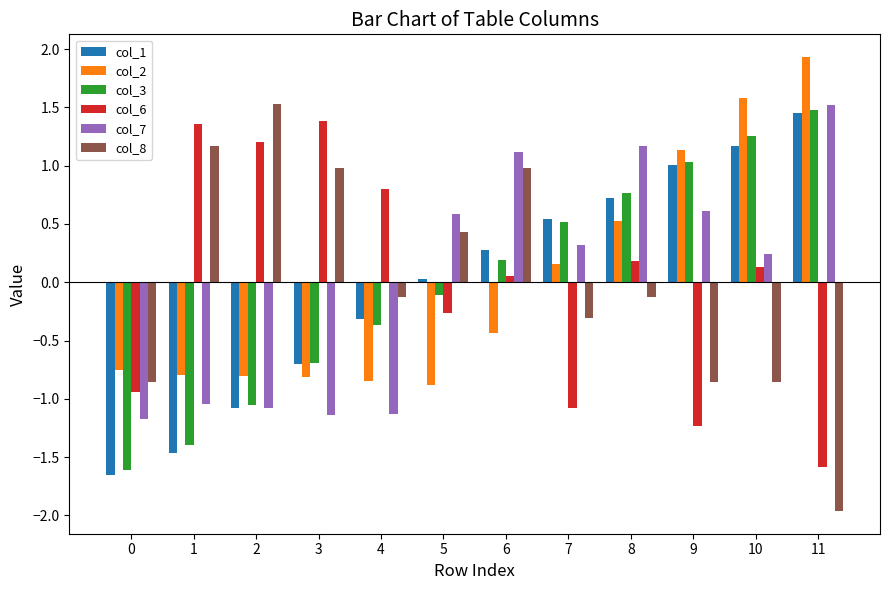

Between 8 and 11, which series saw the biggest shift?

col_8